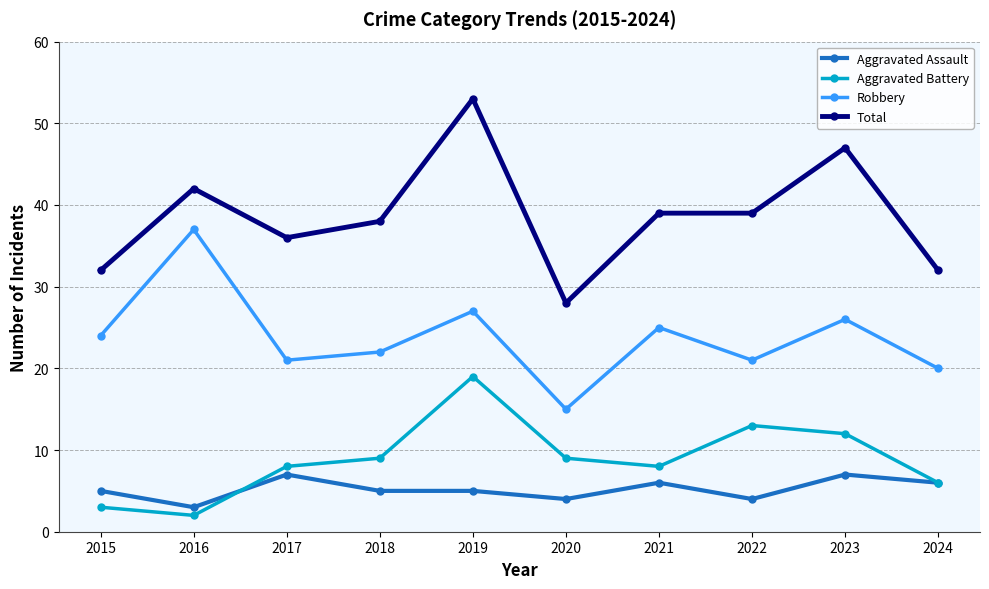

True or false: Robbery has a value of 7 at 2021.

False